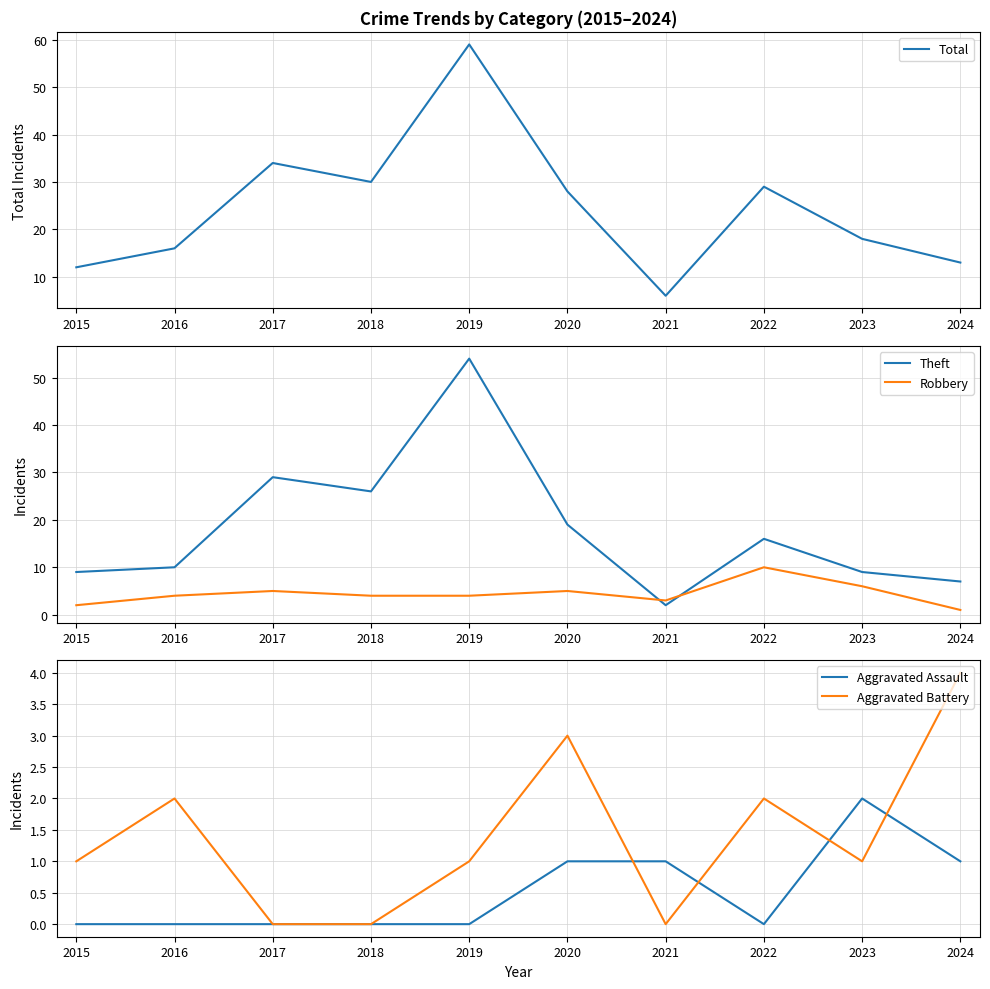

Where is the first local minimum for Aggravated Assault?

2022